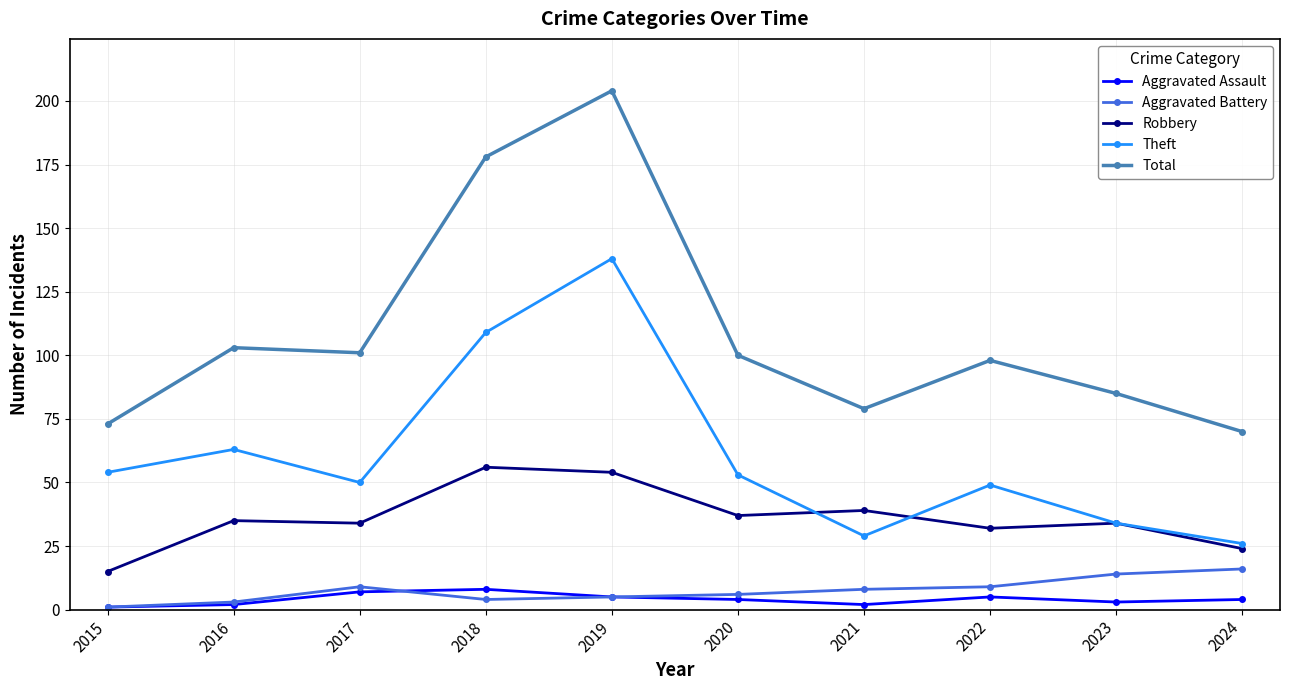

What is the difference between the Aggravated Assault values at 2021 and 2015?

1